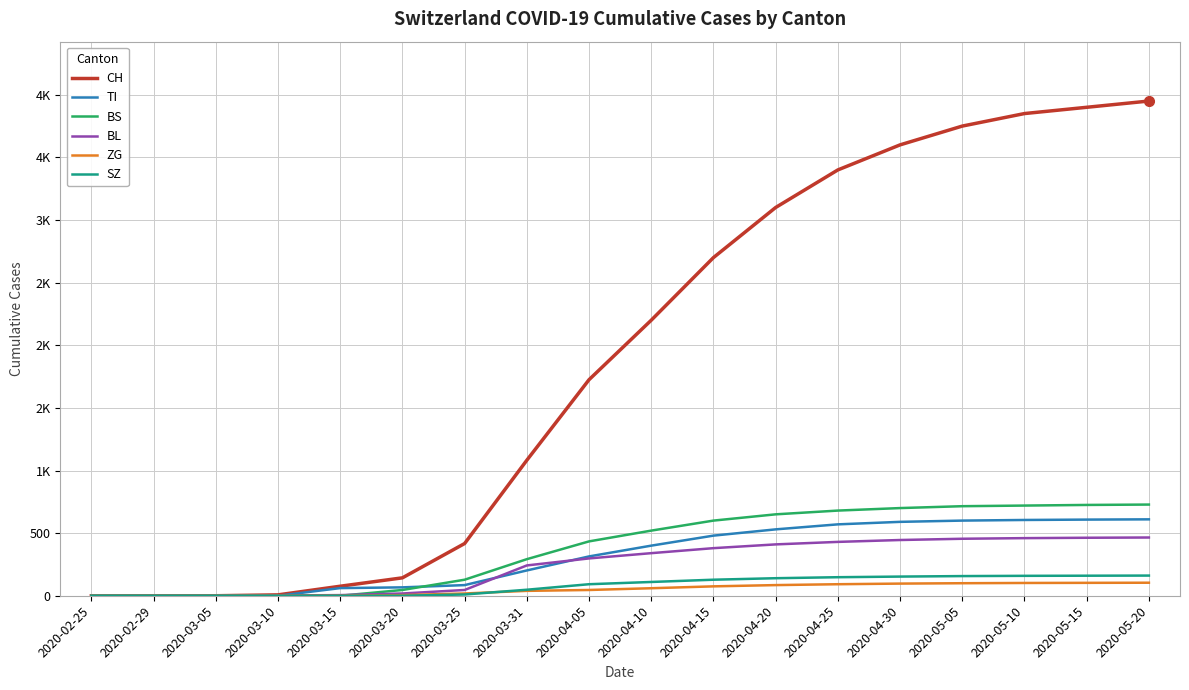

True or false: SZ and TI cross at least once.

False